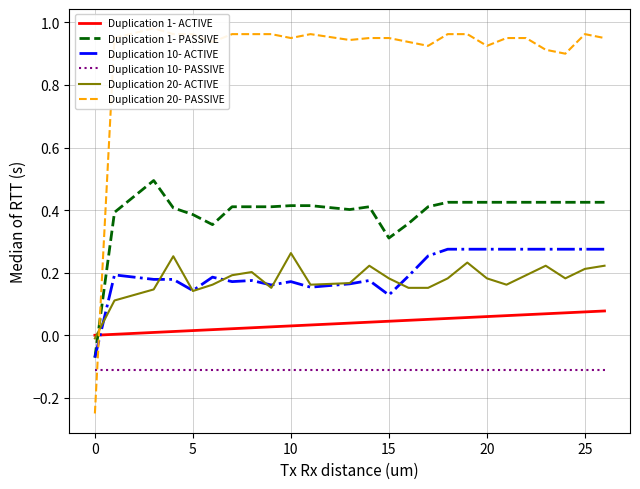

Reading left to right, list all the values displayed in this chart.

Duplication 1- ACTIVE: 0.0	0.0	0.0	0.0	0.0	0.0	0.0	0.0	0.0	0.0	0.0	0.0	0.0	0.0	0.0	0.0	0.0	0.1	0.1	0.1	0.1	0.1	0.1	0.1	0.1	0.1	0.1
Duplication 1- PASSIVE: -0.1	0.4	0.4	0.5	0.4	0.4	0.4	0.4	0.4	0.4	0.4	0.4	0.4	0.4	0.4	0.3	0.4	0.4	0.4	0.4	0.4	0.4	0.4	0.4	0.4	0.4	0.4
Duplication 10- ACTIVE: -0.1	0.2	0.2	0.2	0.2	0.1	0.2	0.2	0.2	0.2	0.2	0.2	0.2	0.2	0.2	0.1	0.2	0.3	0.3	0.3	0.3	0.3	0.3	0.3	0.3	0.3	0.3
Duplication 10- PASSIVE: -0.1	-0.1	-0.1	-0.1	-0.1	-0.1	-0.1	-0.1	-0.1	-0.1	-0.1	-0.1	-0.1	-0.1	-0.1	-0.1	-0.1	-0.1	-0.1	-0.1	-0.1	-0.1	-0.1	-0.1	-0.1	-0.1	-0.1
Duplication 20- ACTIVE: -0.0	0.1	0.1	0.1	0.3	0.1	0.2	0.2	0.2	0.2	0.3	0.2	0.2	0.2	0.2	0.2	0.2	0.2	0.2	0.2	0.2	0.2	0.2	0.2	0.2	0.2	0.2
Duplication 20- PASSIVE: -0.2	1.0	1.0	1.0	1.0	1.0	0.9	1.0	1.0	1.0	1.0	1.0	1.0	0.9	1.0	1.0	0.9	0.9	1.0	1.0	0.9	1.0	1.0	0.9	0.9	1.0	1.0